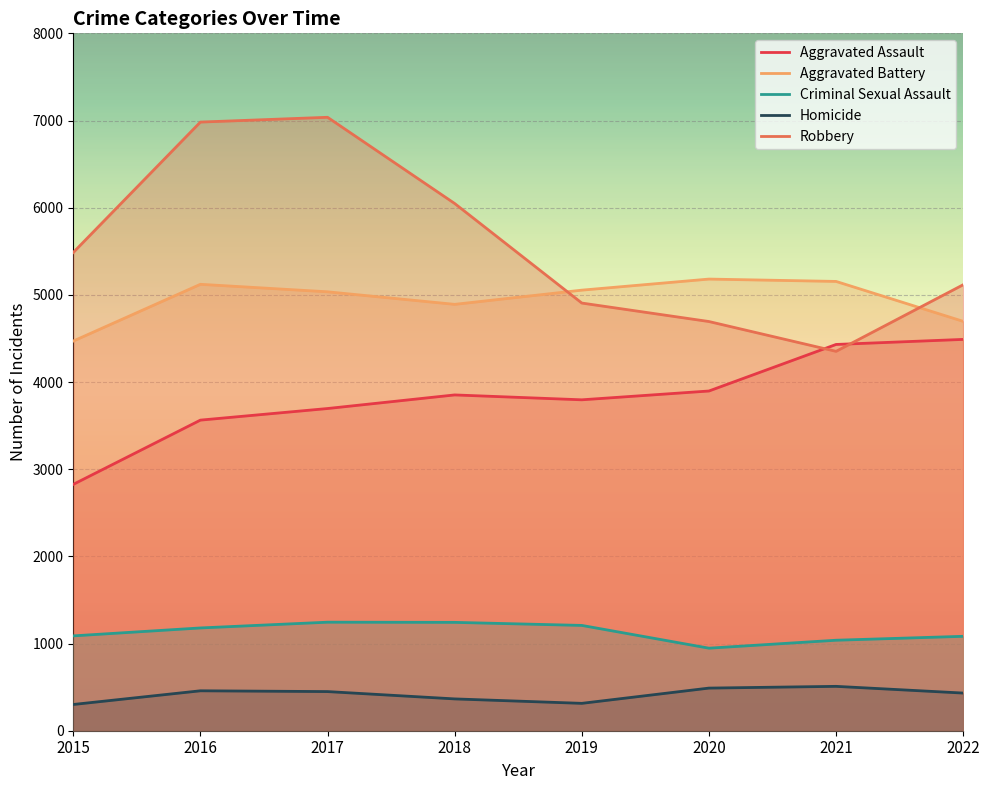

Reading left to right, list all the values displayed in this chart.

Aggravated Assault: 2015=2826	2016=3563	2017=3696	2018=3852	2019=3796	2020=3897	2021=4431	2022=4489
Aggravated Battery: 2015=4470	2016=5121	2017=5035	2018=4891	2019=5054	2020=5181	2021=5154	2022=4696
Criminal Sexual Assault: 2015=1088	2016=1179	2017=1245	2018=1243	2019=1208	2020=947	2021=1038	2022=1083
Homicide: 2015=301	2016=458	2017=449	2018=365	2019=314	2020=489	2021=509	2022=432
Robbery: 2015=5486	2016=6982	2017=7037	2018=6048	2019=4906	2020=4694	2021=4352	2022=5116